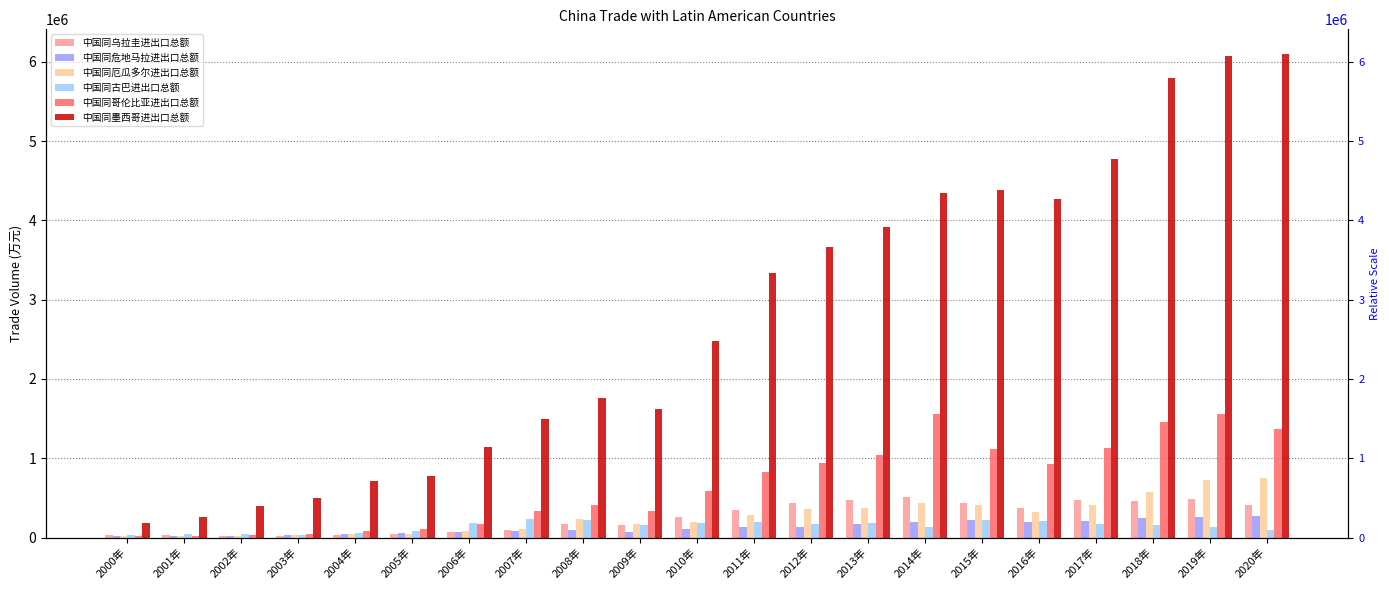

What is the total value across all series at 2013年?

6171187.8